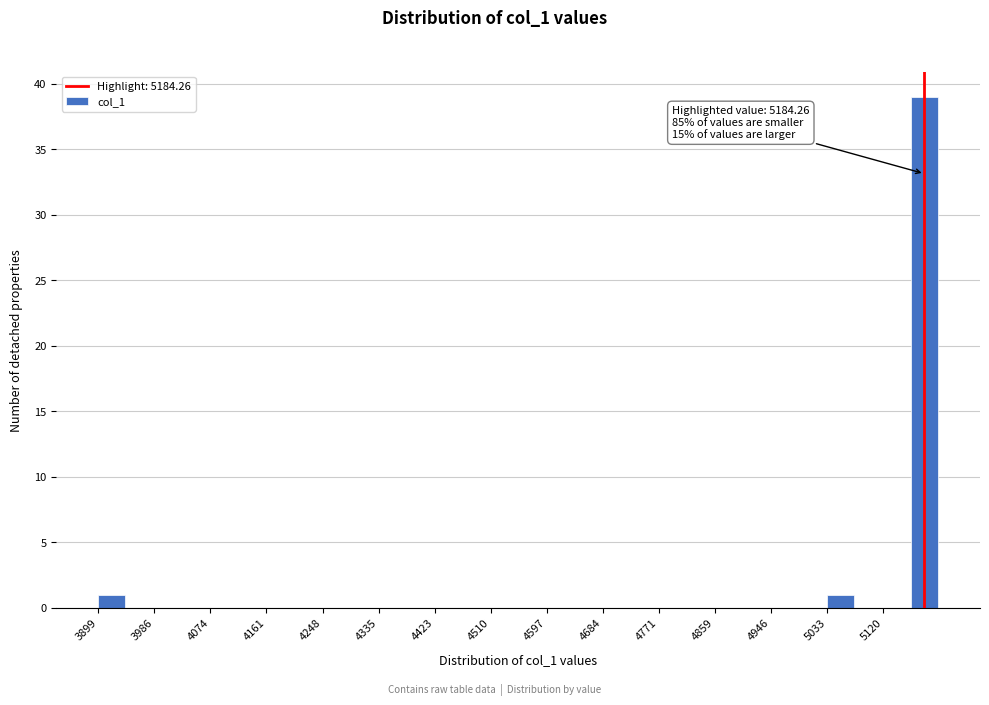

Which range on the x-axis has the tallest bar?

5160 to 5210